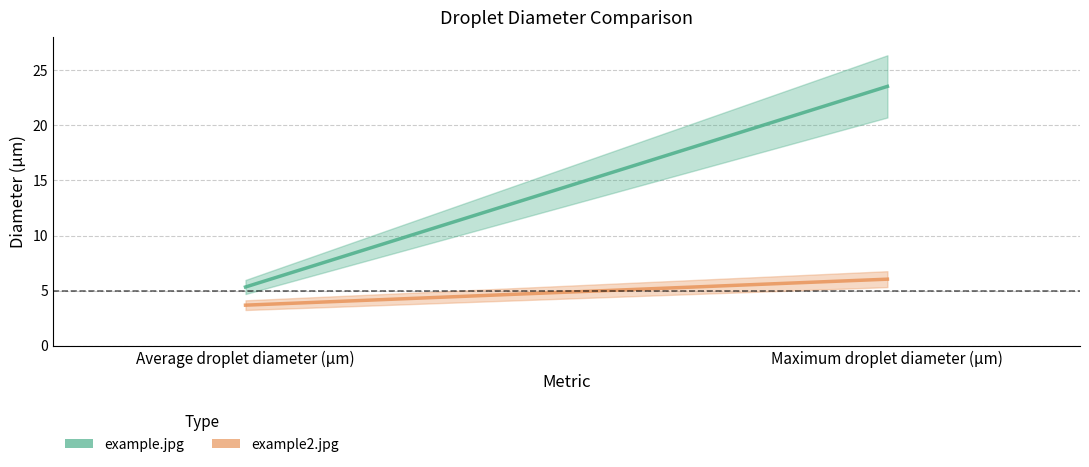

What is the sum of all example.jpg values?

28.9